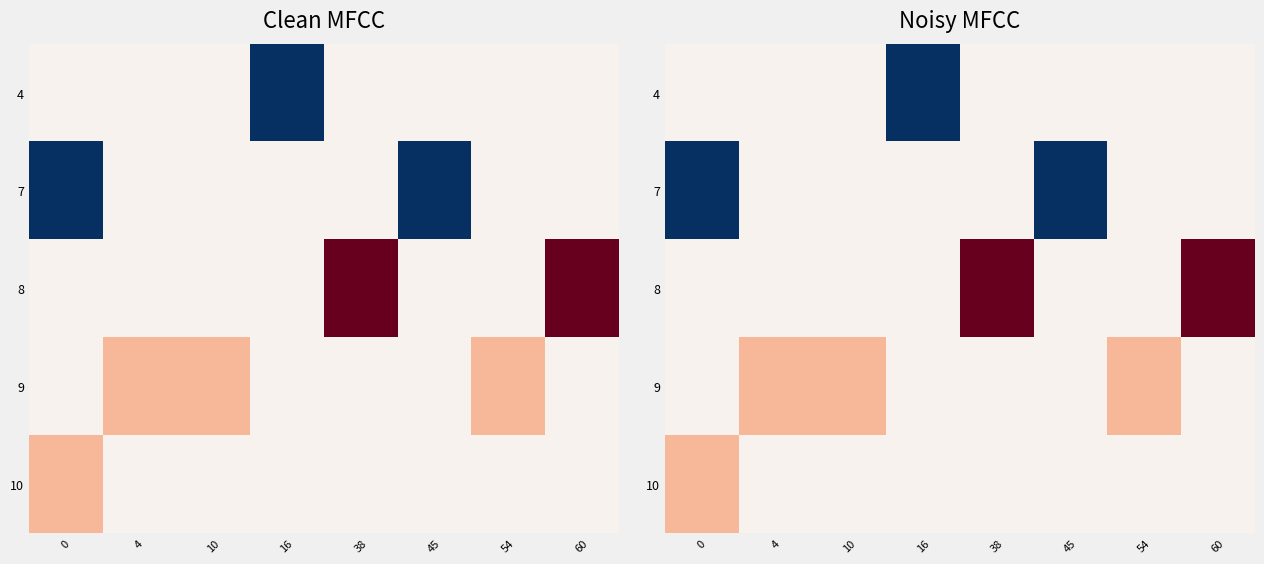

What is the maximum value shown in the chart?

6.0